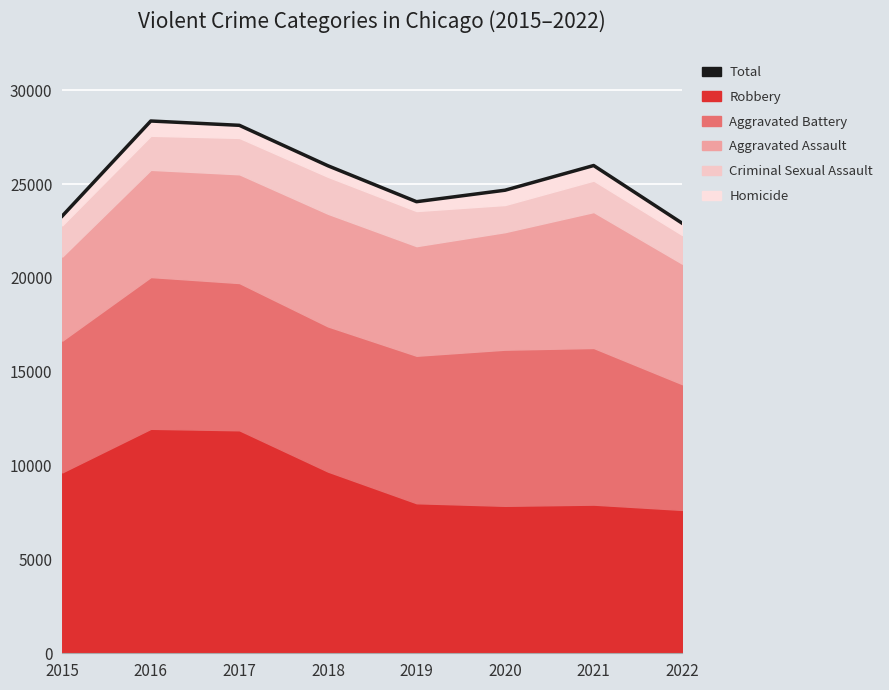

Is it true that the value at 2016 is 28358?

True